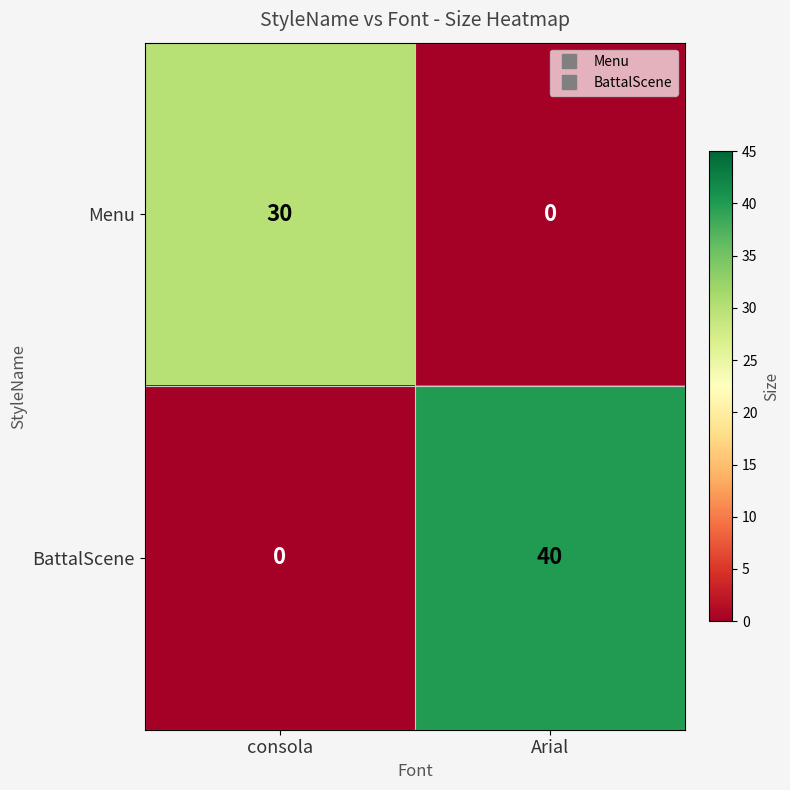

List the series in order of their peak value, highest first.

BattalScene, Menu